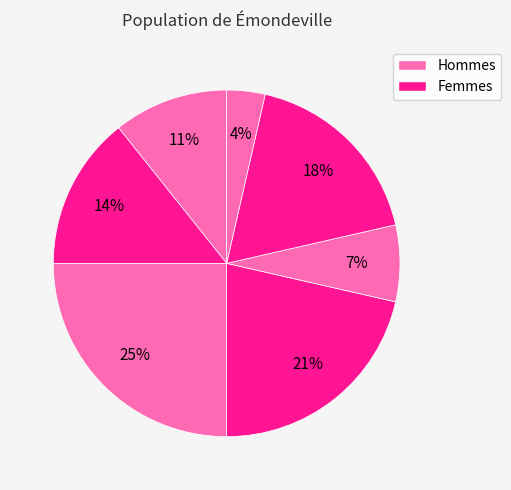

Which slice is the smallest?

1